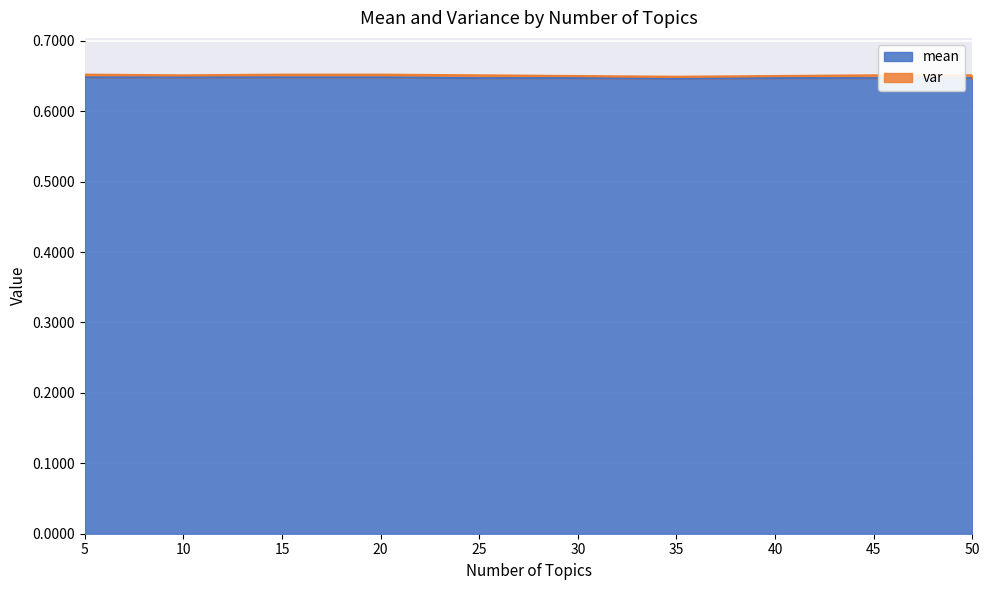

True or false: the data shows 0.6 at 5.

True